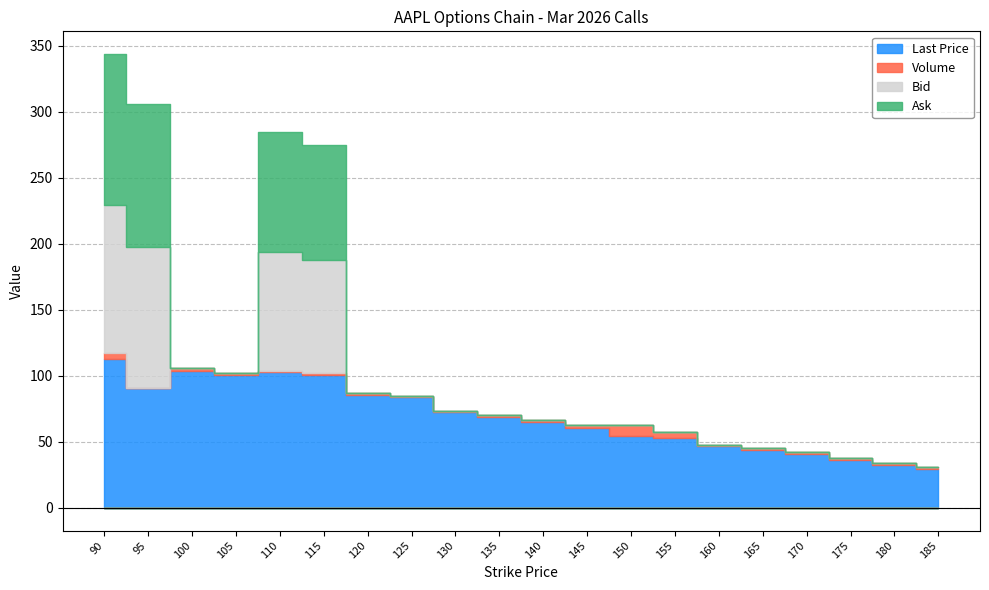

Is it true that Last Price equals 17.0 at 155?

False